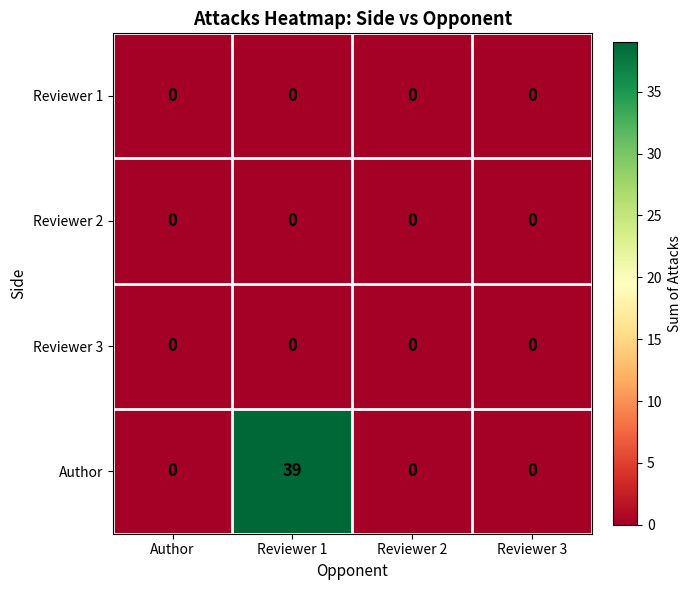

Which series has the largest range (max minus min)?

Author